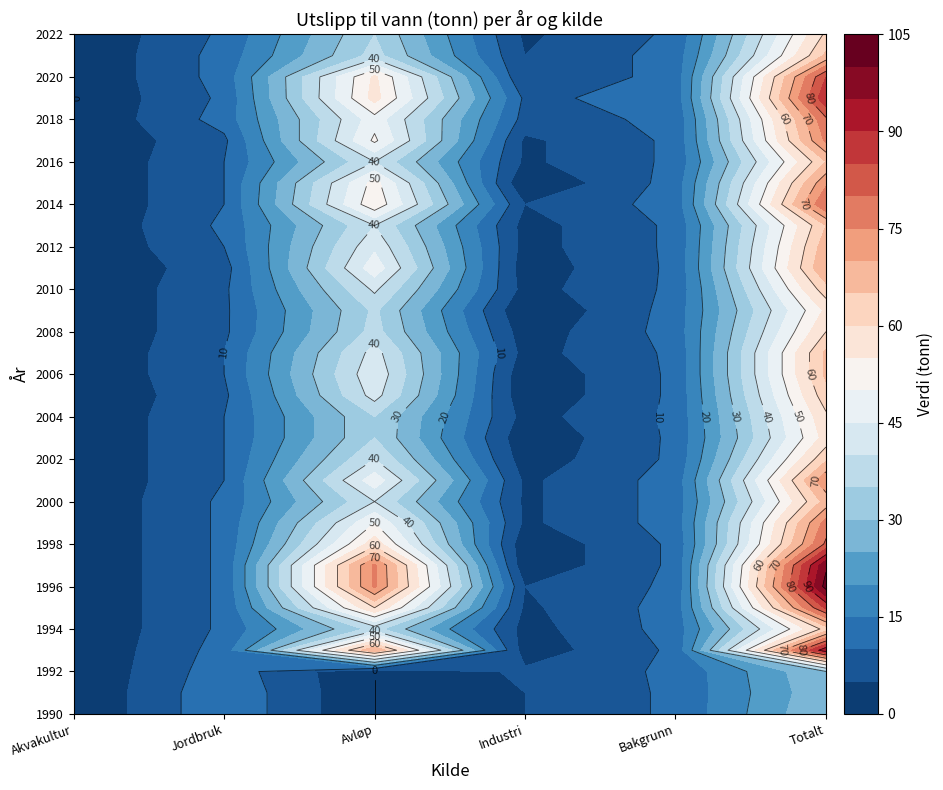

The 2002 series shows 18 at Jordbruk. True or false?

False